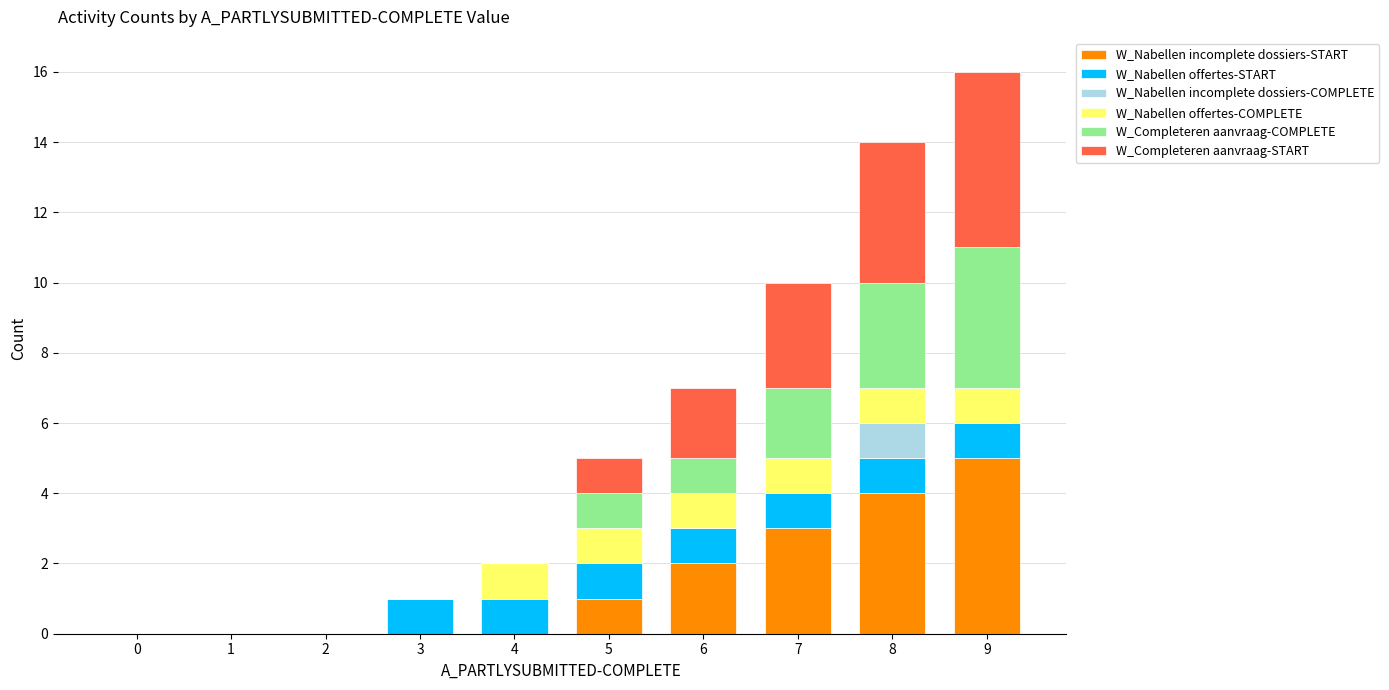

What is the sum of all W_Nabellen incomplete dossiers-START values?

15